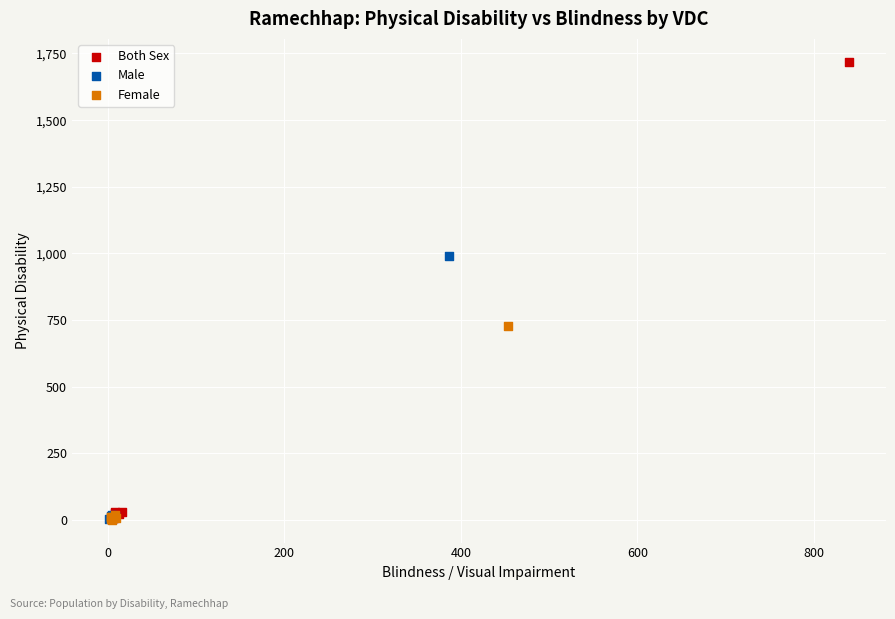

What are all the series names shown in the legend?

Both Sex, Male, Female